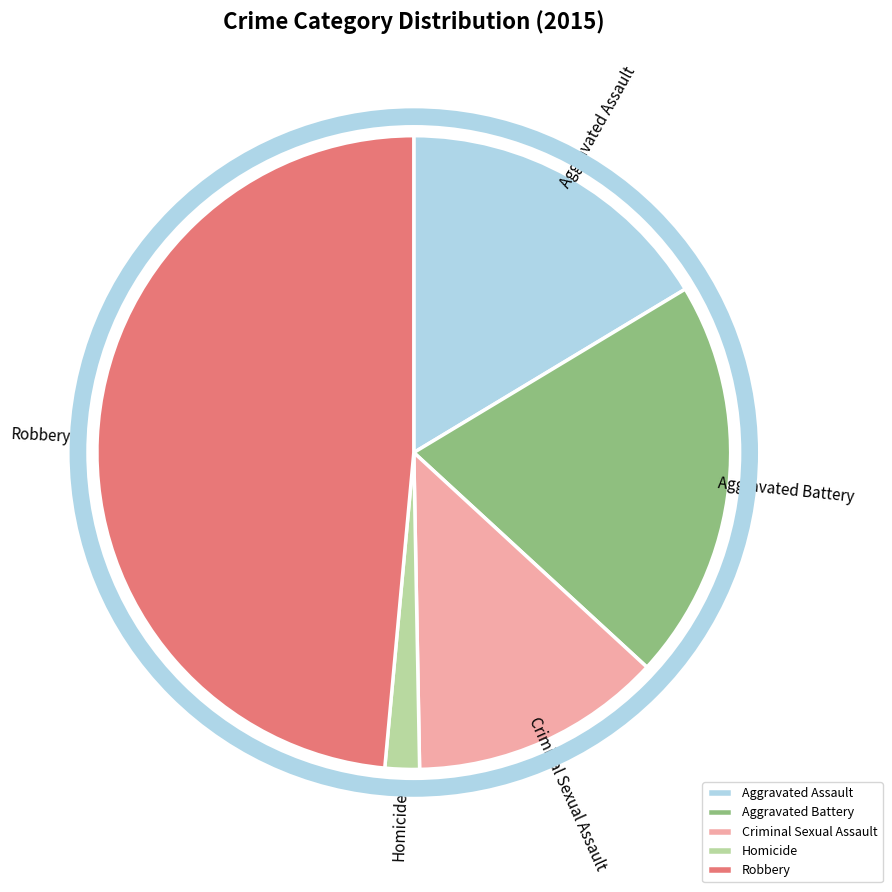

The Homicide slice represents 2% of the pie. True or false?

True